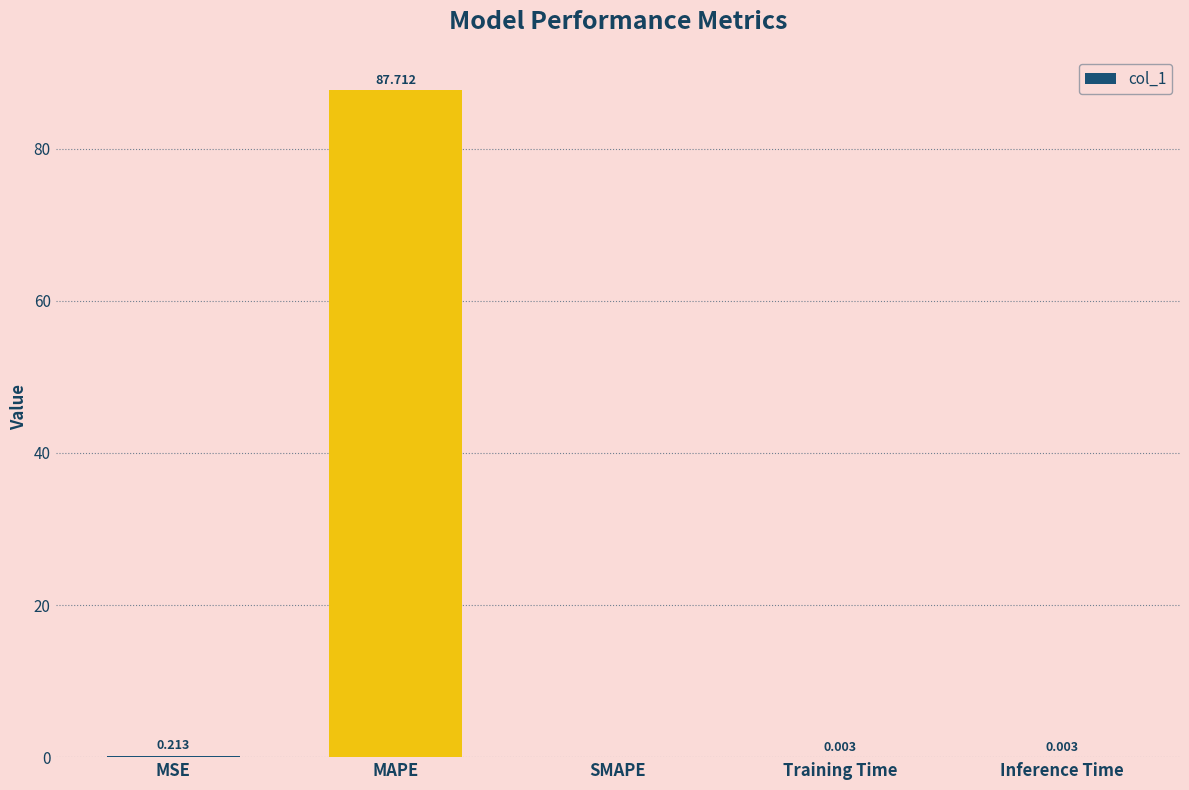

Between SMAPE and Training Time, which is larger?

Training Time